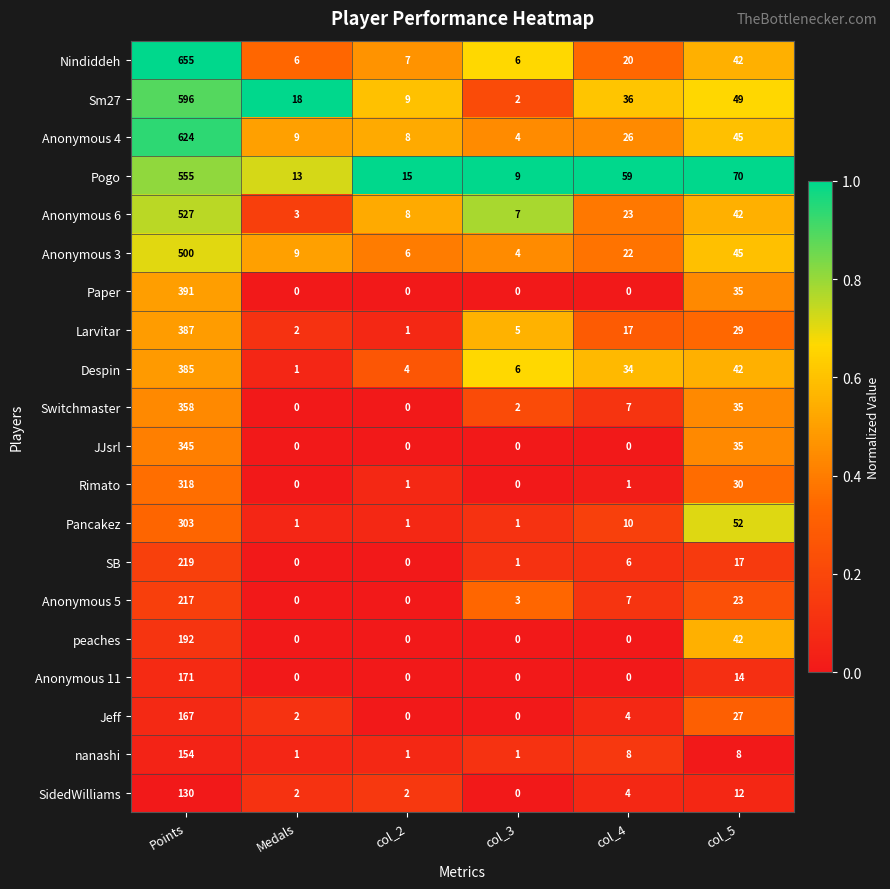

Read the Anonymous 3 value at Medals, to the nearest 10.

10